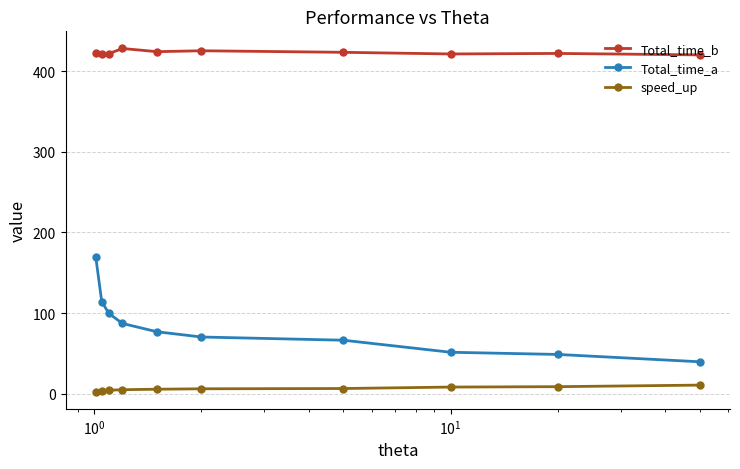

True or false: speed_up and Total_time_a cross at least once.

False